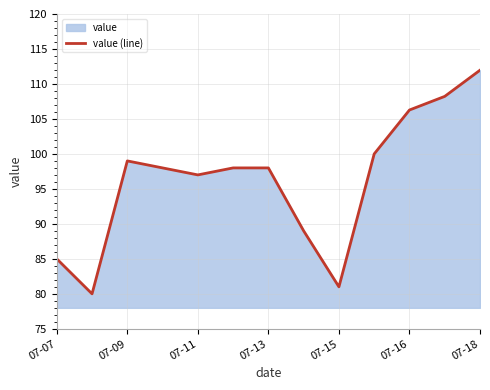

Reading left to right, what are all the values shown in this chart?

85.0	80.0	99.0	98.0	97.0	98.0	98.0	89.0	81.0	100.0	106.3	108.2	112.0